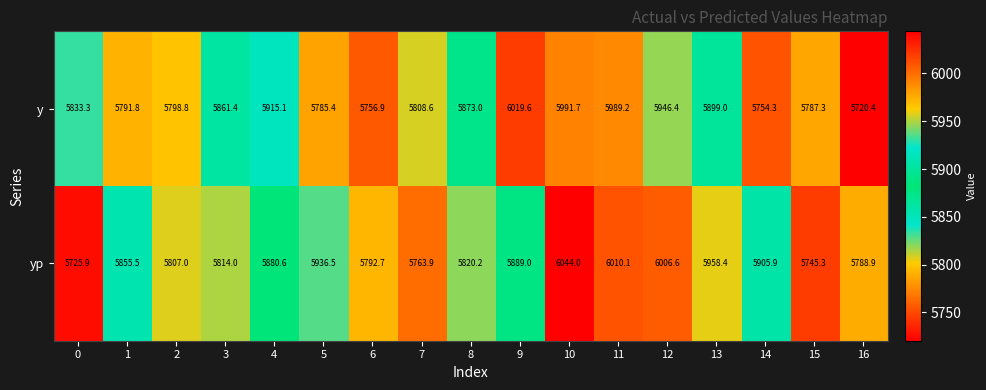

Which category has the highest value across all series?

10